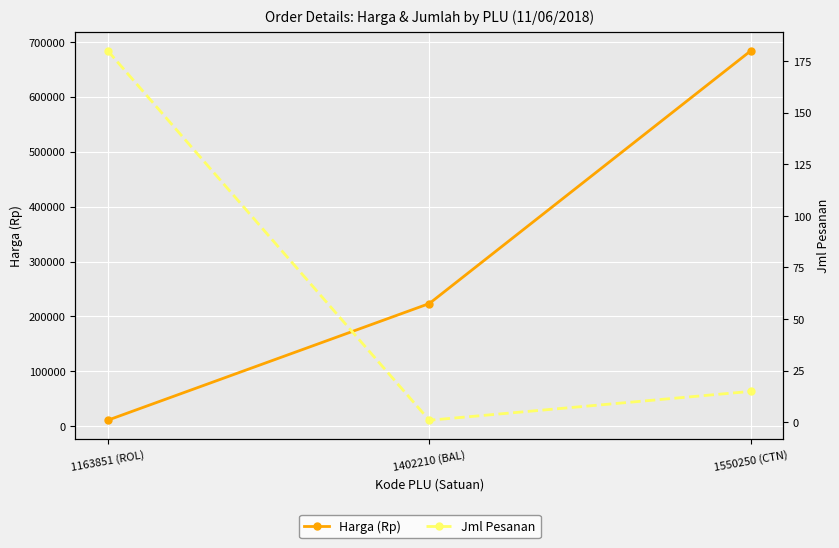

At which category is the sum across all series the highest?

1550250 (CTN)